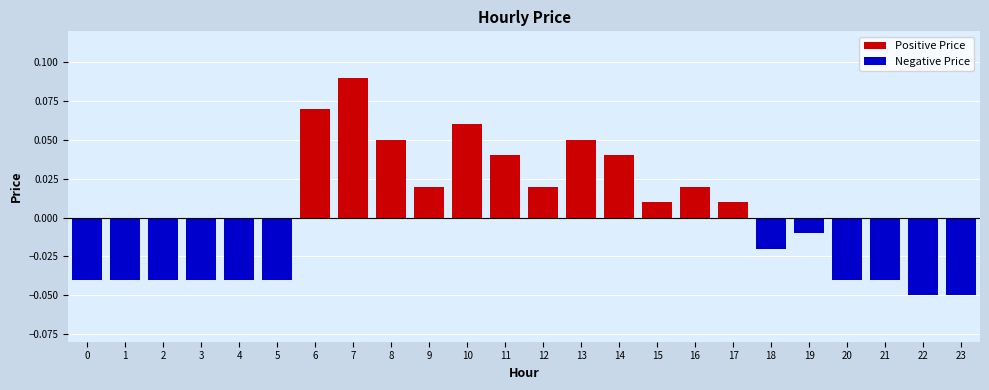

At which label does the data first exceed 0?

6